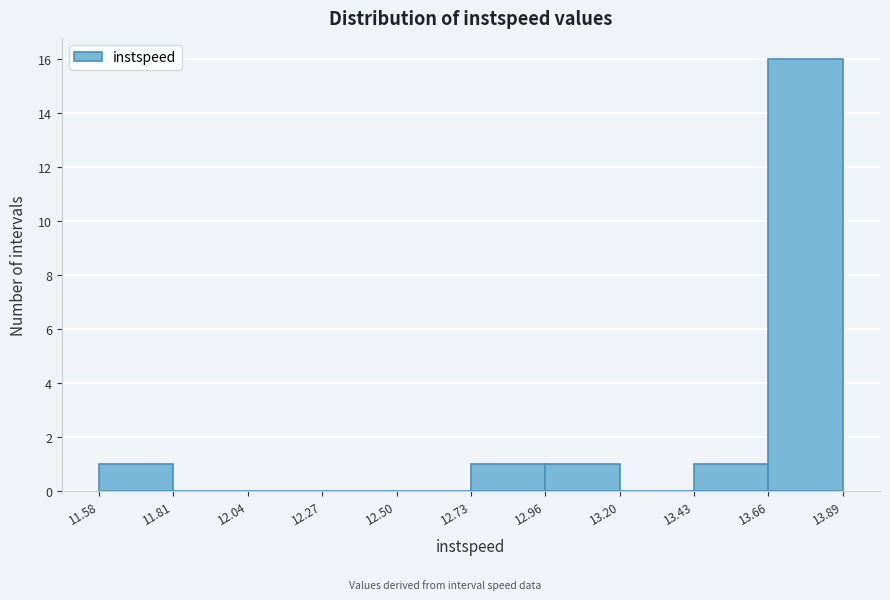

Over which range of the x-axis is the bar tallest?

13.66 to 13.89